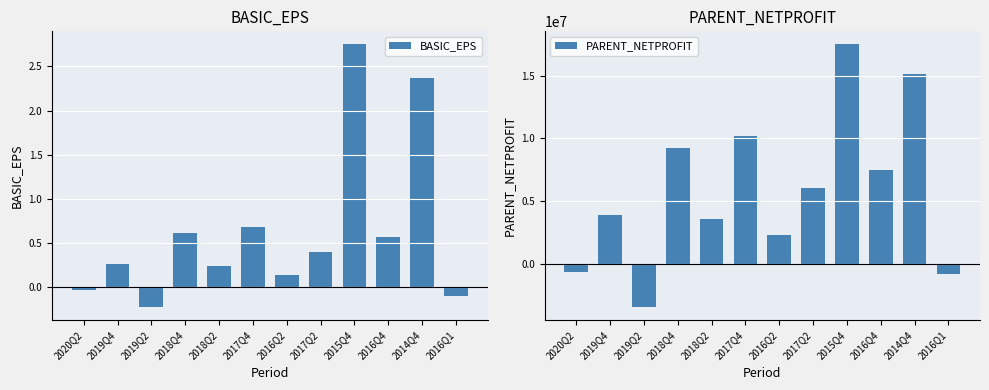

What is the average value of the BASIC_EPS series?

0.6